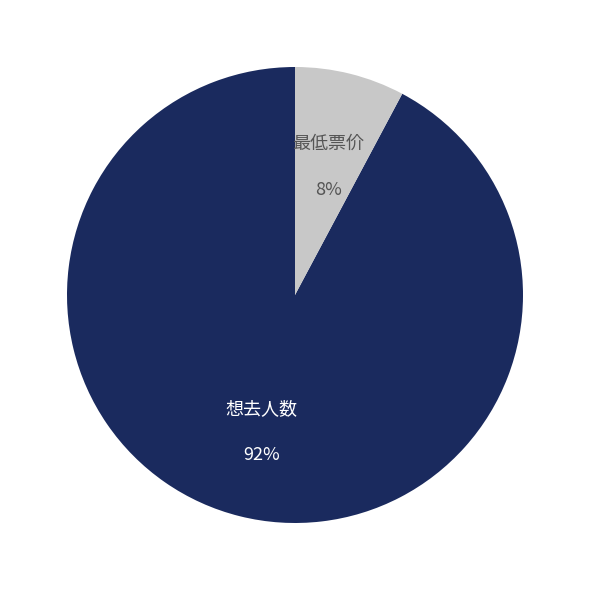

Which has a higher value, 最低票价 or 想去人数?

想去人数